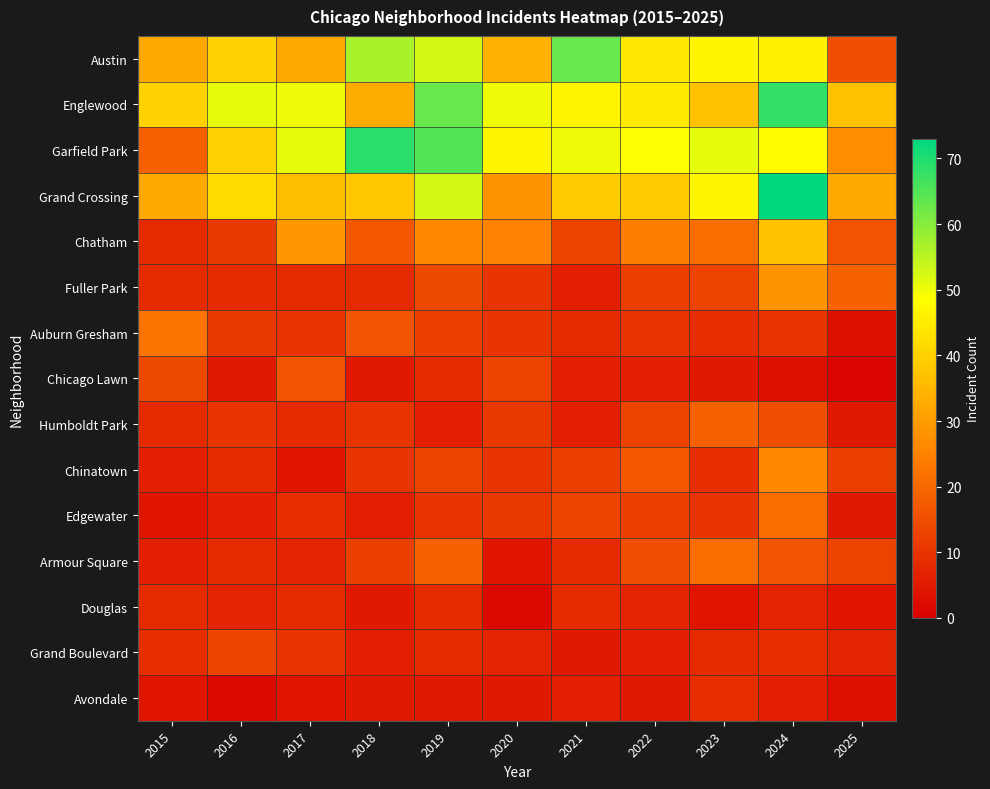

What is the total value across all series at 2025?

199